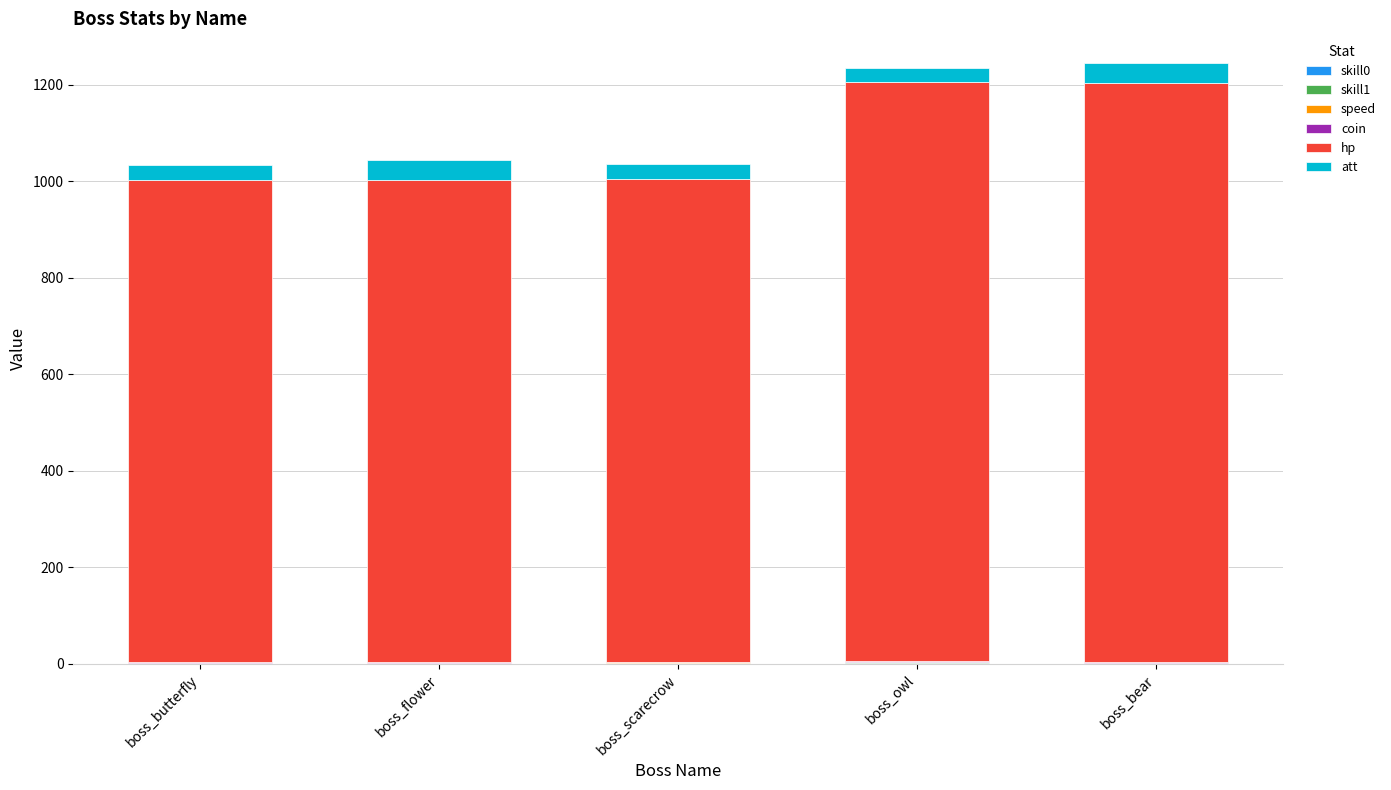

List the series in order of their peak value, lowest first.

speed, skill0, coin, skill1, att, hp